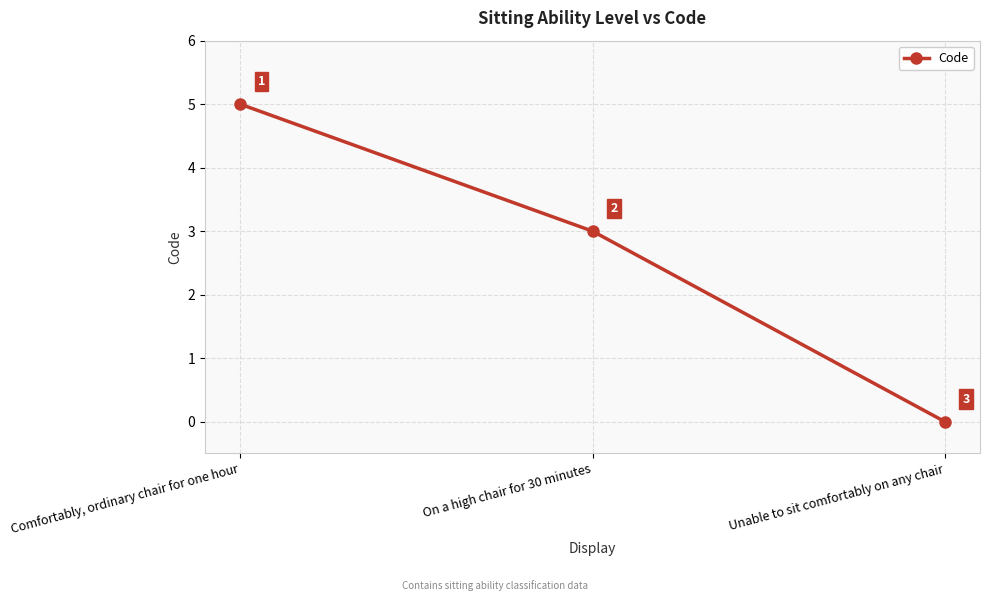

Count the values in the range 0 to 5.

3